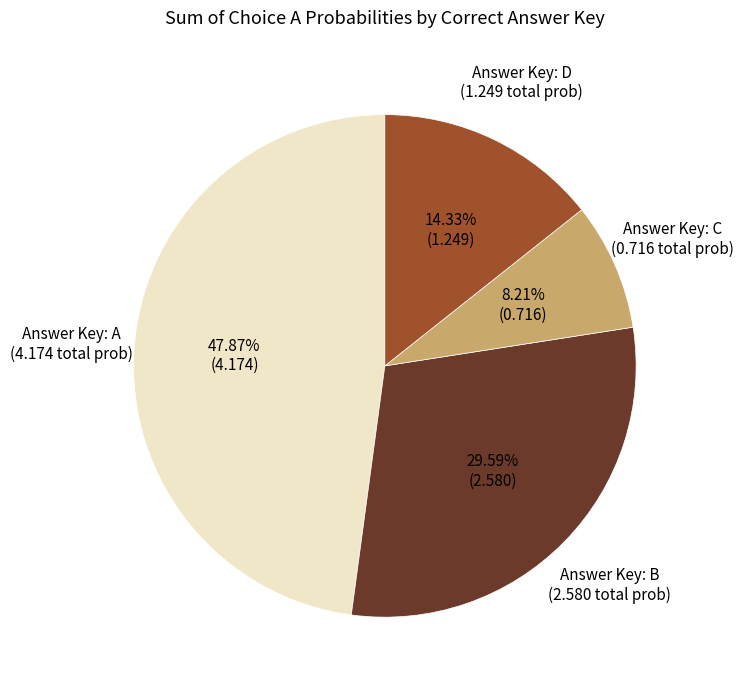

Does any single category account for the majority?

No